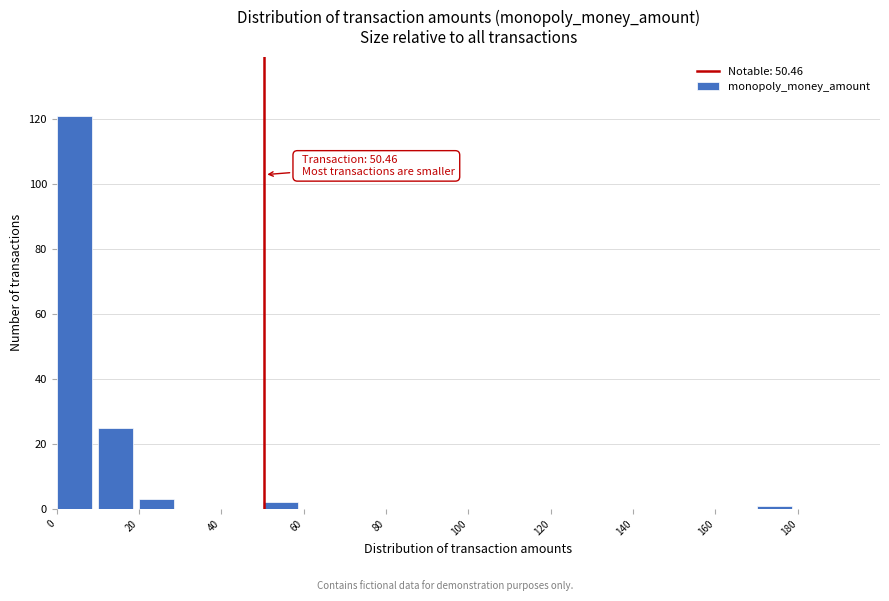

Which range on the x-axis has the tallest bar?

0 to 10